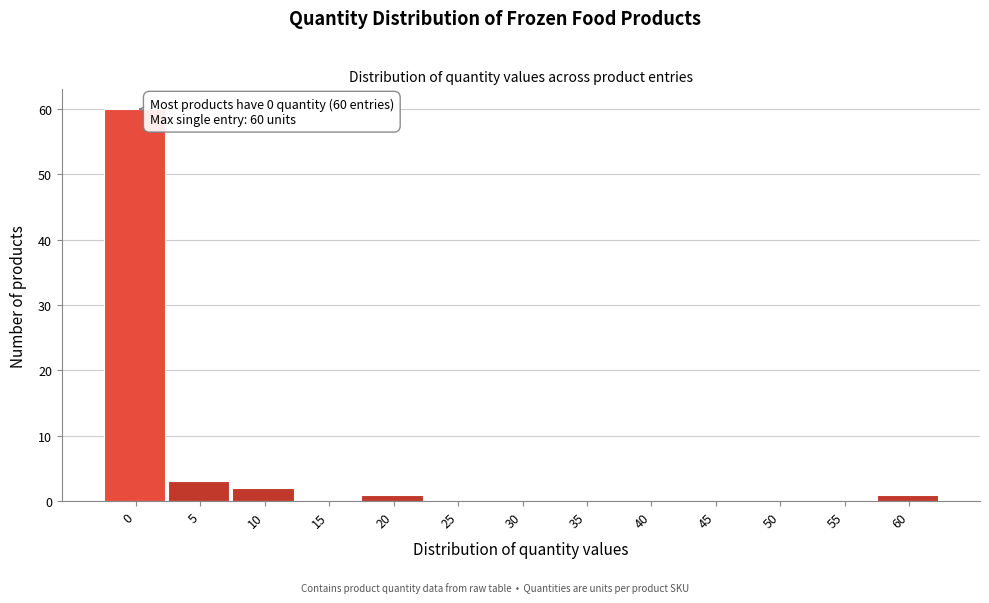

Reading right to left, transcribe all the data shown in this chart.

60=1	55=0	50=0	45=0	40=0	35=0	30=0	25=0	20=1	15=0	10=2	5=3	0=60